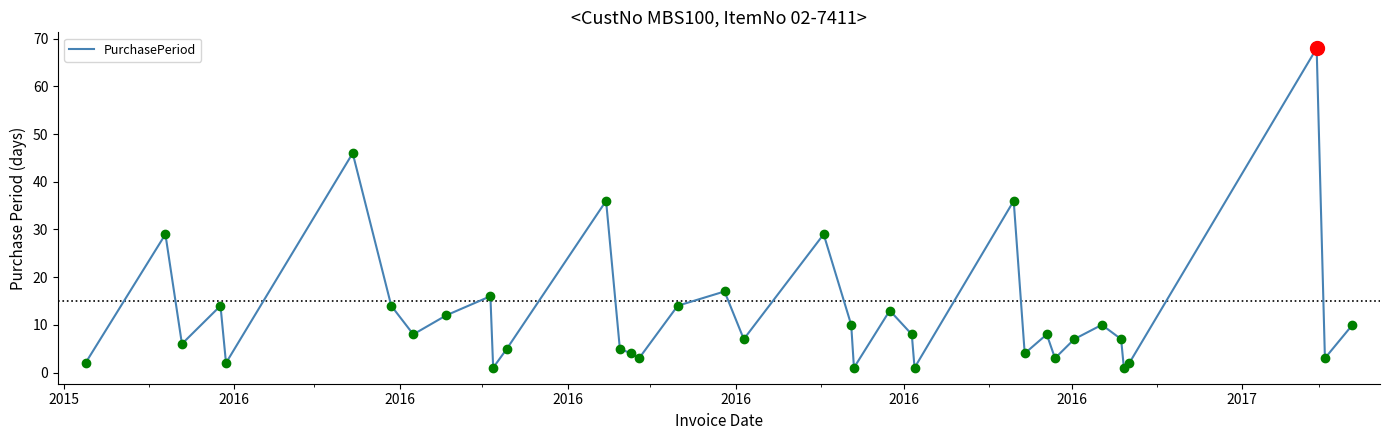

What is the greatest value displayed?

68